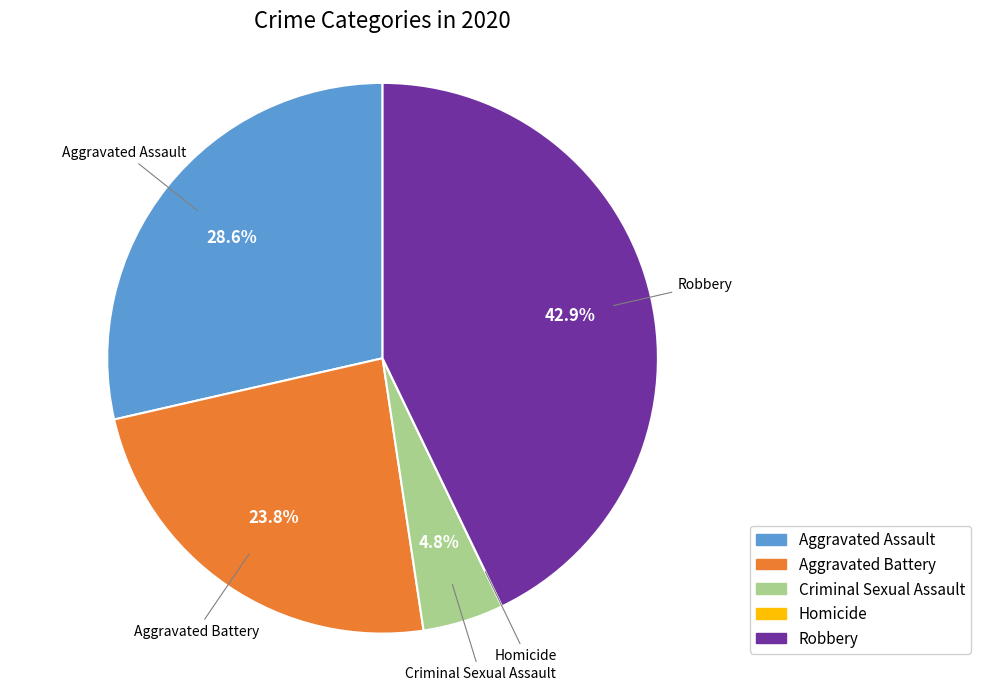

Which category has the biggest portion of the pie?

Robbery